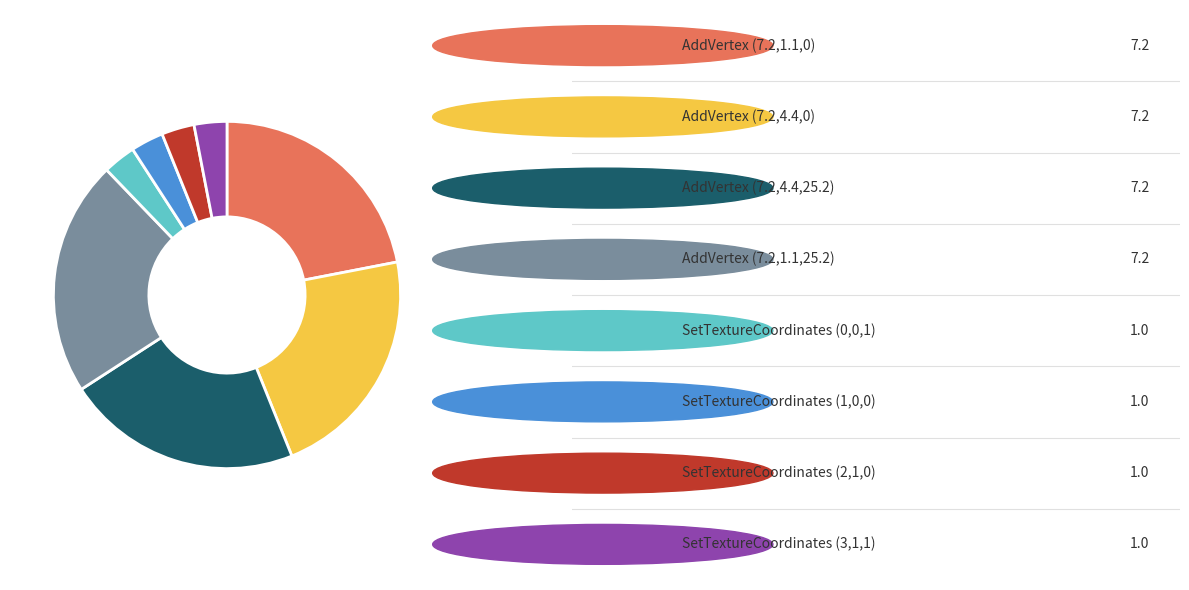

Is there any slice that represents more than half of the pie?

No